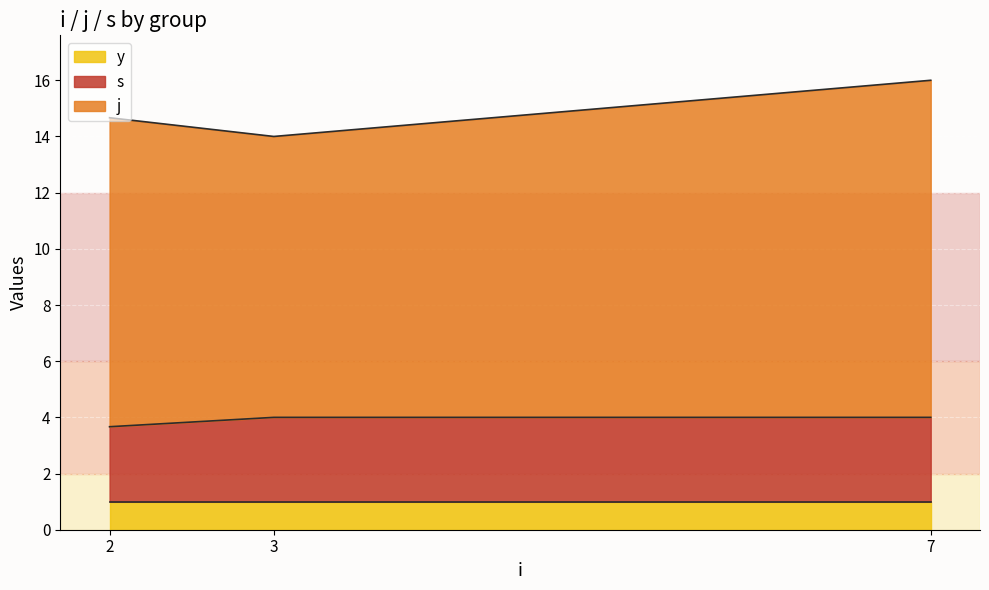

How many lines are shown in the chart?

3